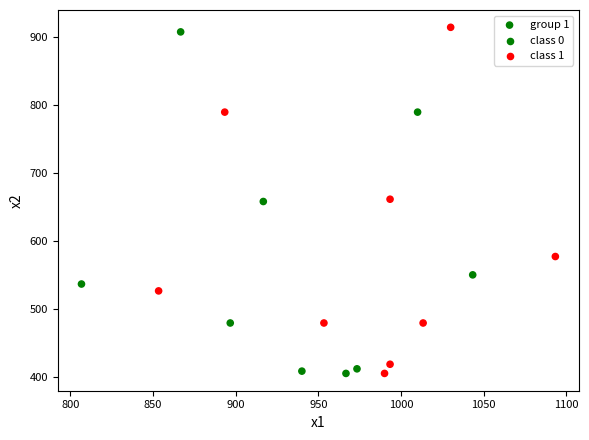

What is the range of Y values (max minus min)?

509.6